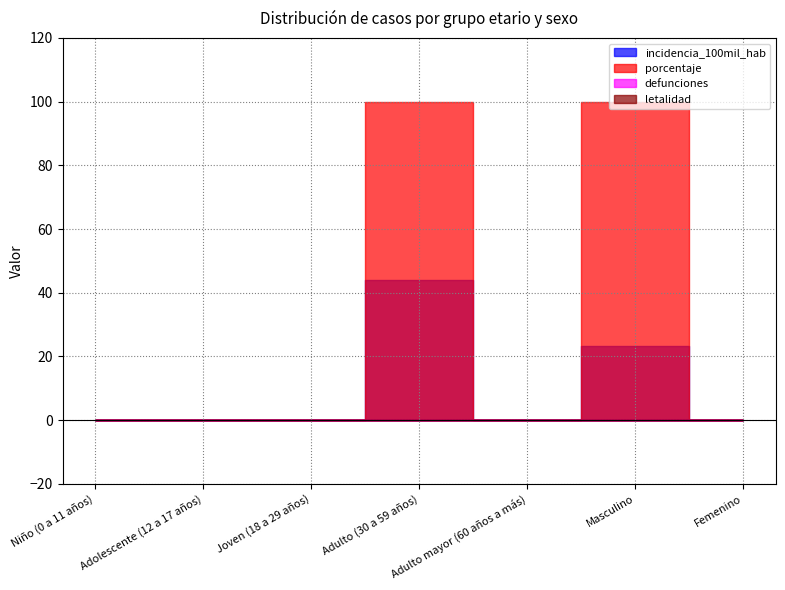

Reading left to right, extract all data points from this chart.

incidencia_100mil_hab: Niño (0 a 11 años)=0.0	Adolescente (12 a 17 años)=0.0	Joven (18 a 29 años)=0.0	Adulto (30 a 59 años)=44.1	Adulto mayor (60 años a más)=0.0	Masculino=23.1	Femenino=0.0
porcentaje: Niño (0 a 11 años)=0.0	Adolescente (12 a 17 años)=0.0	Joven (18 a 29 años)=0.0	Adulto (30 a 59 años)=100.0	Adulto mayor (60 años a más)=0.0	Masculino=100.0	Femenino=0.0
defunciones: Niño (0 a 11 años)=0.0	Adolescente (12 a 17 años)=0.0	Joven (18 a 29 años)=0.0	Adulto (30 a 59 años)=0.0	Adulto mayor (60 años a más)=0.0	Masculino=0.0	Femenino=0.0
letalidad: Niño (0 a 11 años)=0.0	Adolescente (12 a 17 años)=0.0	Joven (18 a 29 años)=0.0	Adulto (30 a 59 años)=0.0	Adulto mayor (60 años a más)=0.0	Masculino=0.0	Femenino=0.0